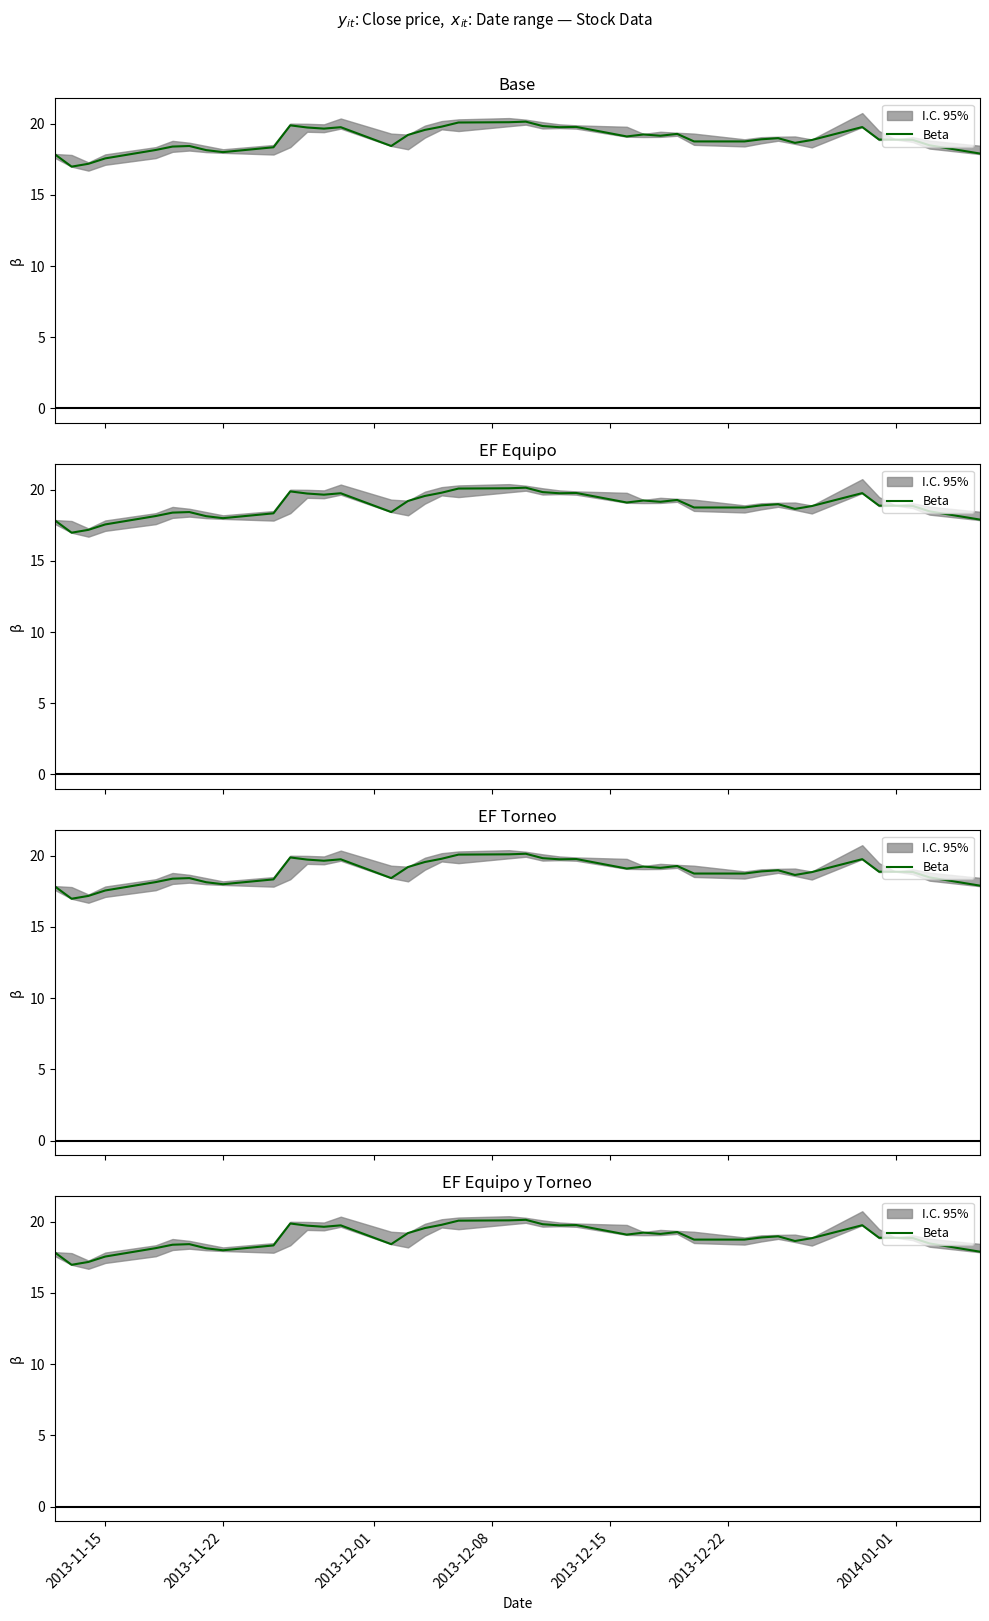

Is this an area chart (filled region under the line)?

No